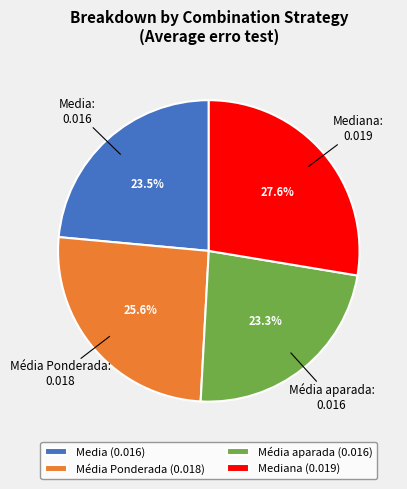

How much of the chart is everything except Média aparada (0.016)?

76.7%